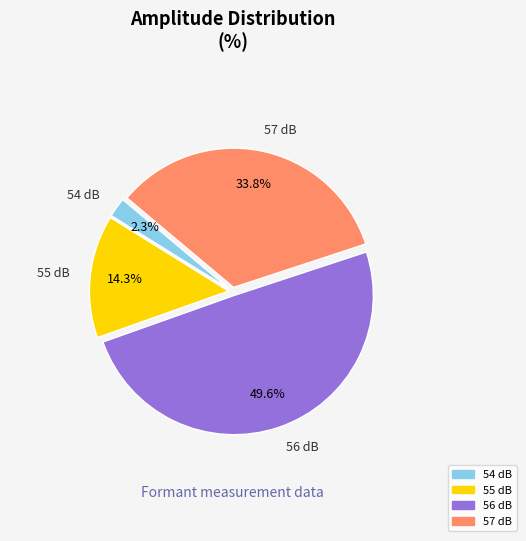

To the nearest percent, what is the average slice percentage?

25%